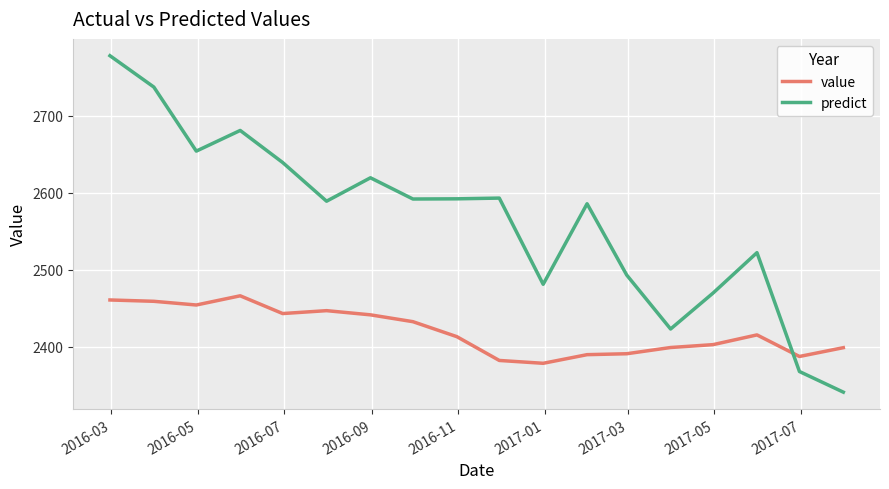

List the series in order of their peak value, lowest first.

value, predict